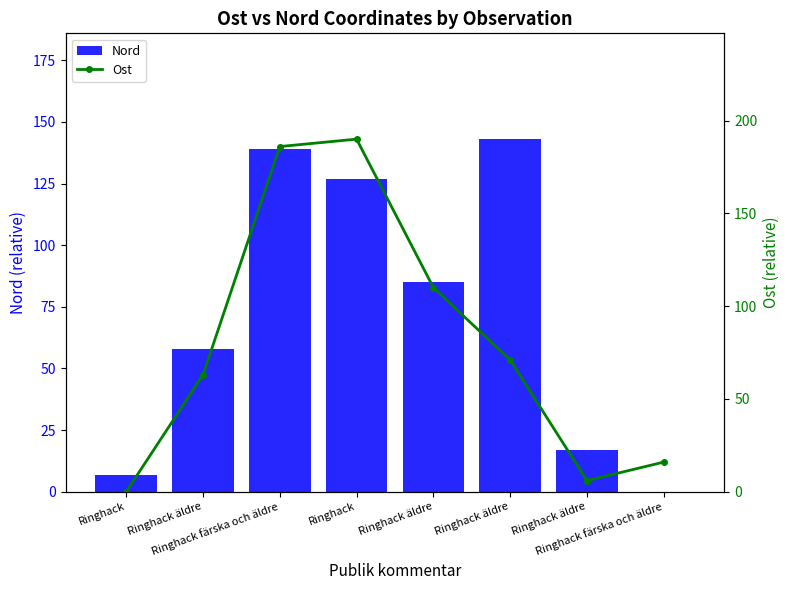

What is the difference between the second highest and minimum values in the Nord series?

139